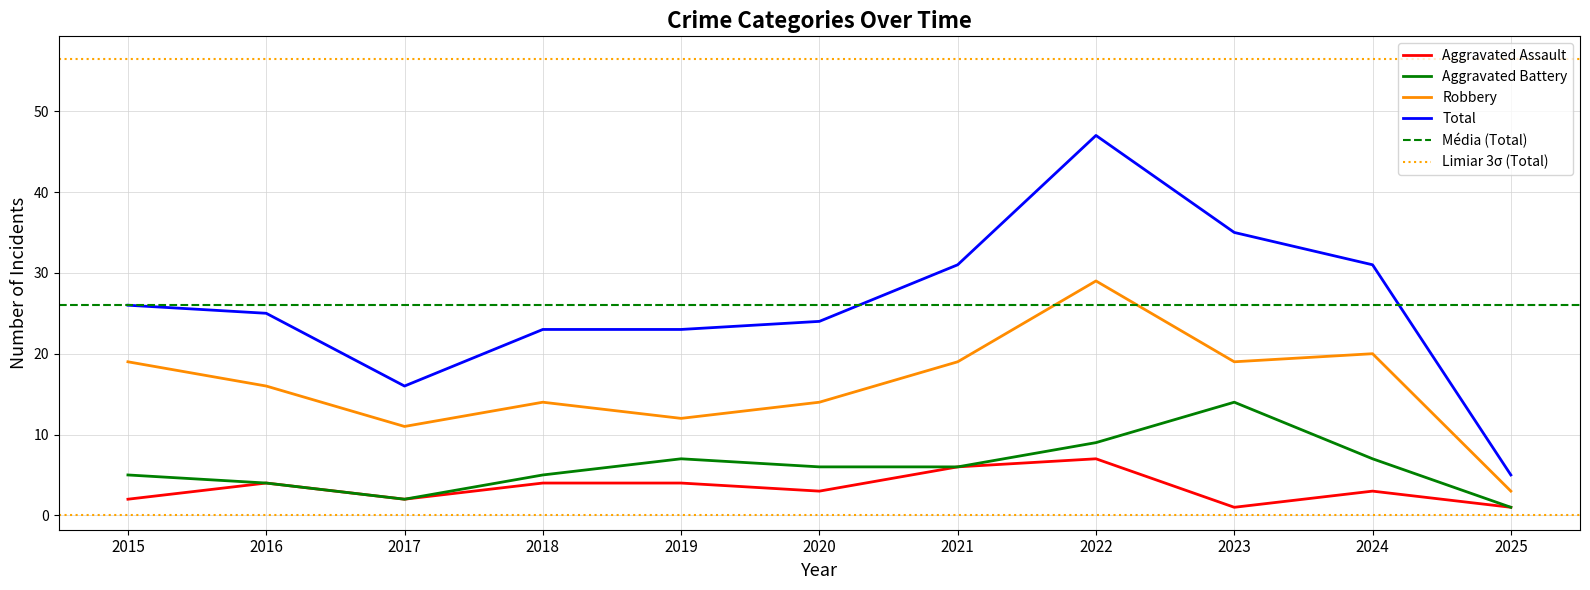

What is the spread (max minus min) of values at 2019?

19